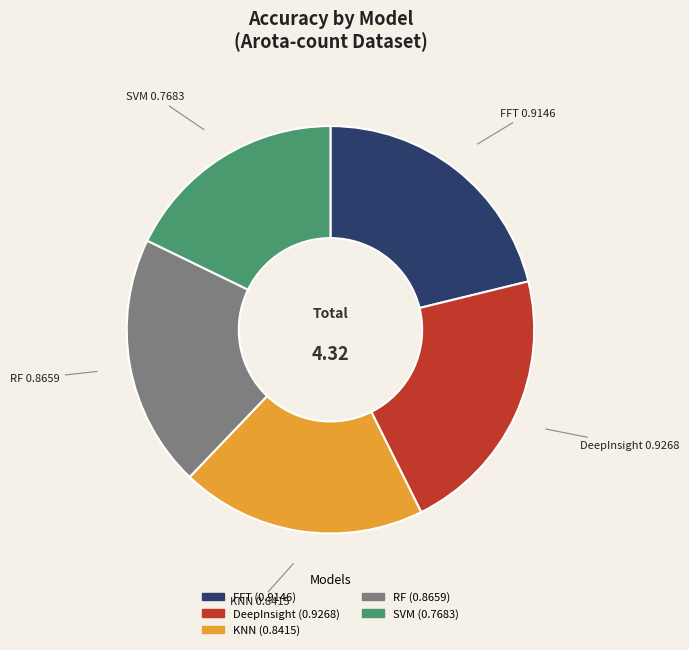

Is there any slice that represents more than half of the pie?

No